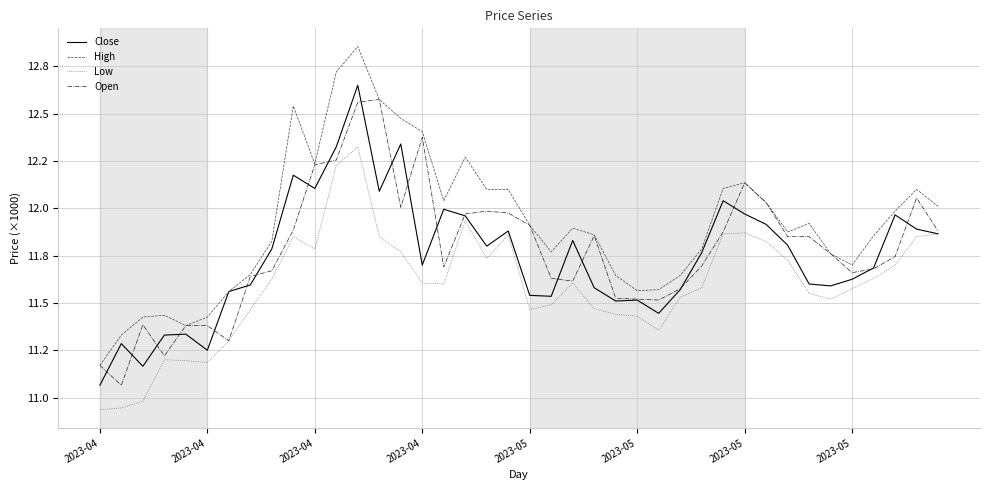

True or false: Low and Close cross at least once.

False